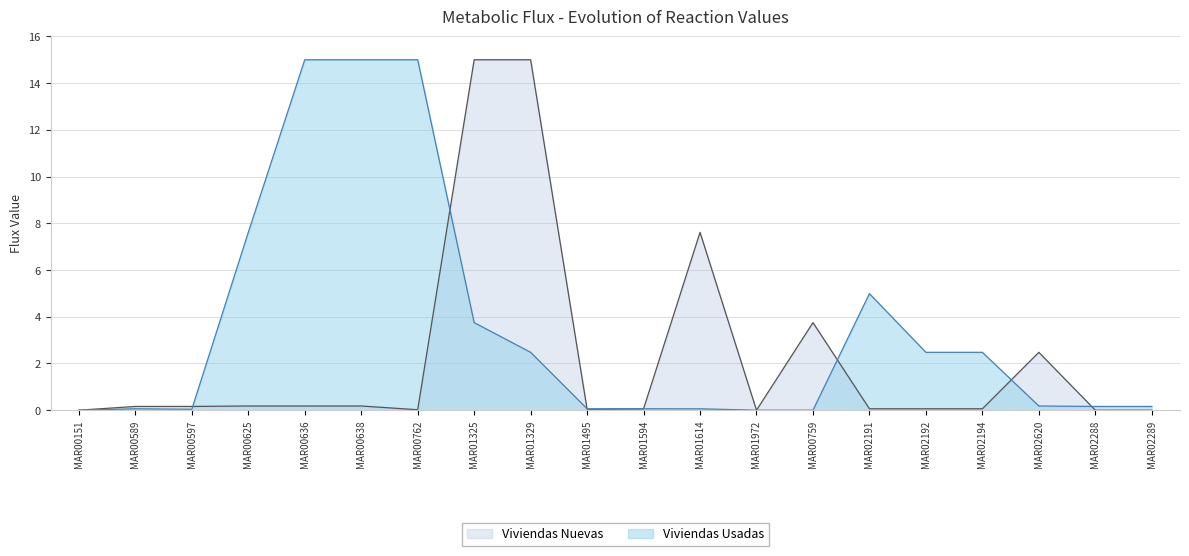

At MAR01614, list the series in order from smallest to largest.

Viviendas Usadas, Viviendas Nuevas